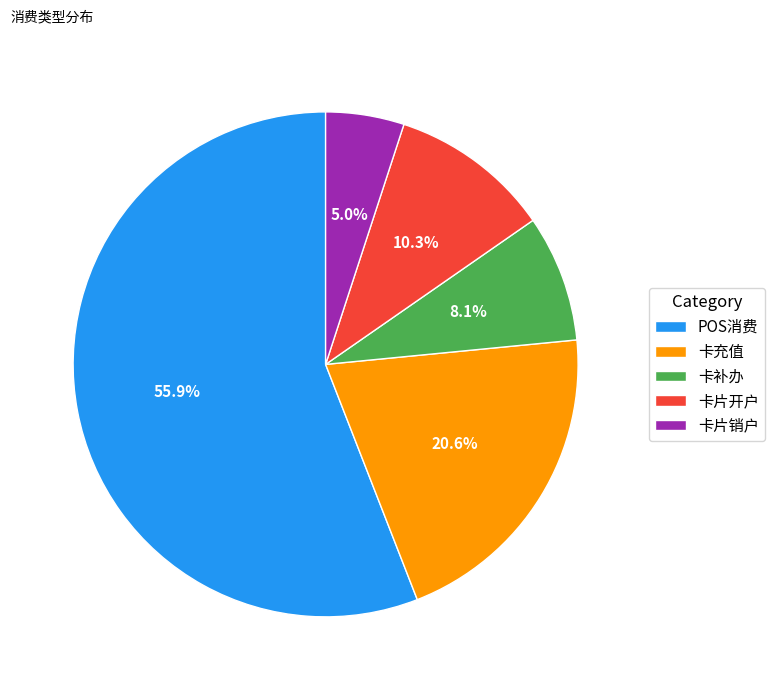

Combined, do 卡补办 and 卡片开户 account for over 50%?

No